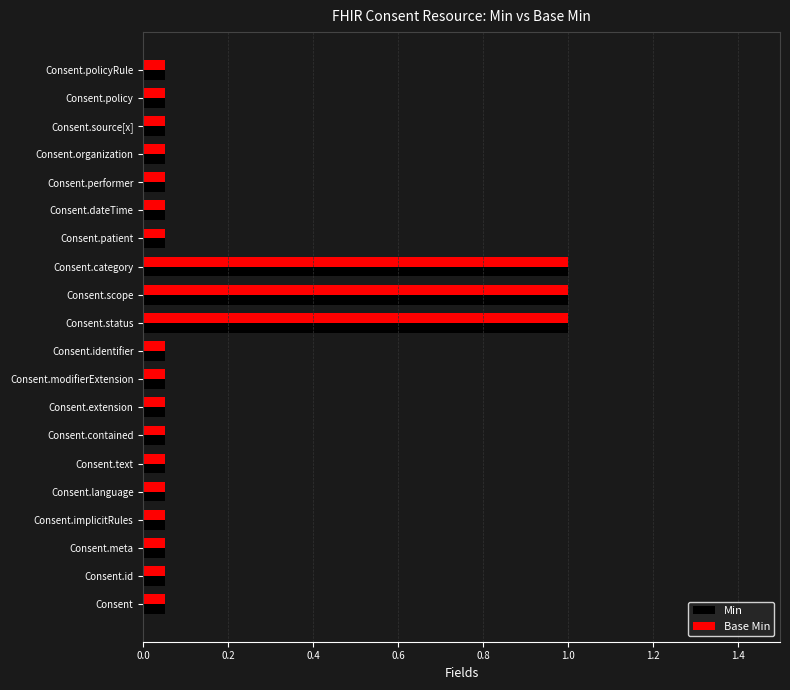

Is it true that Base Min equals 0.0 at Consent.dateTime?

False